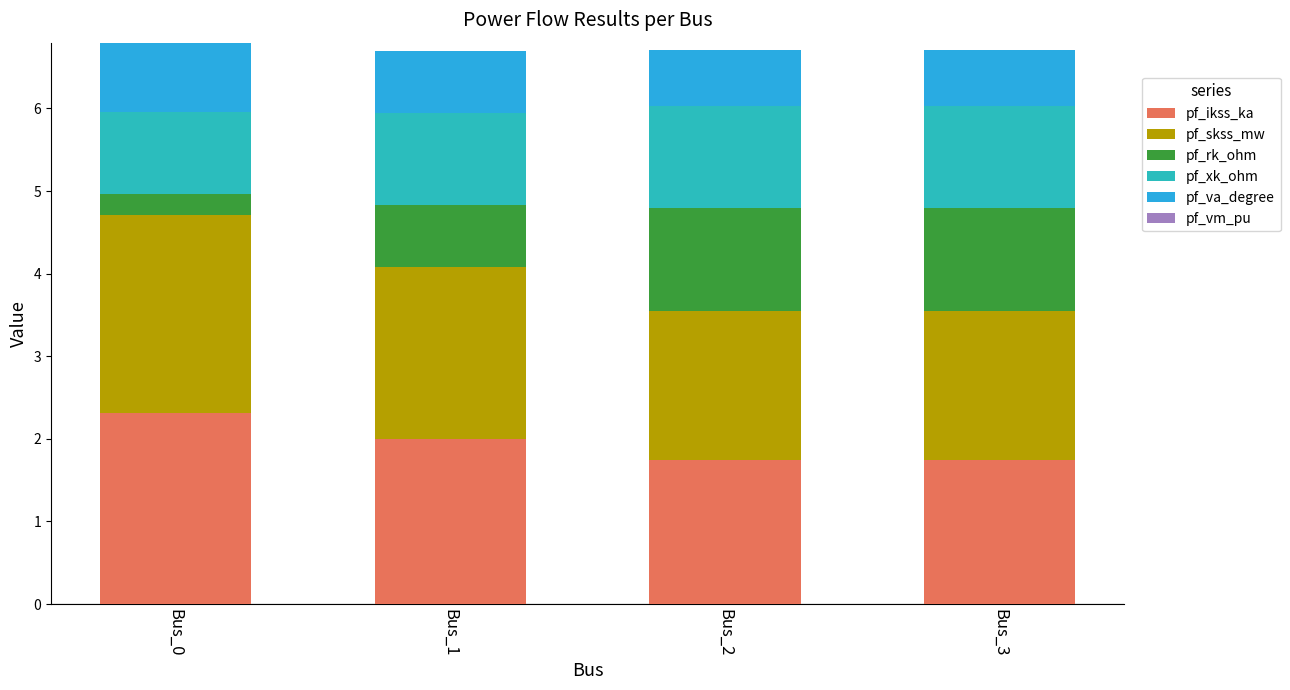

Reading left to right, list the values for the pf_ikss_ka series.

2.3	2.0	1.7	1.7